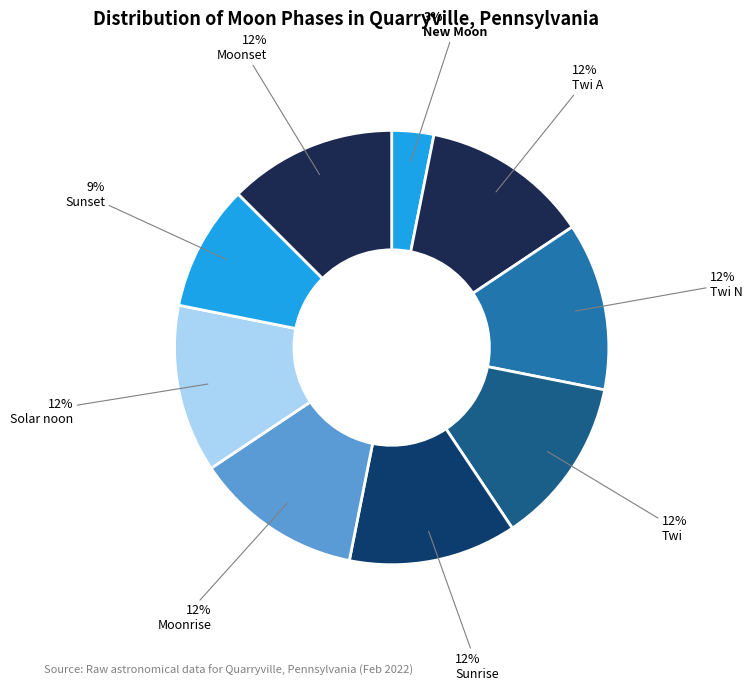

Is the sum of Moonrise and Solar noon greater than half?

No